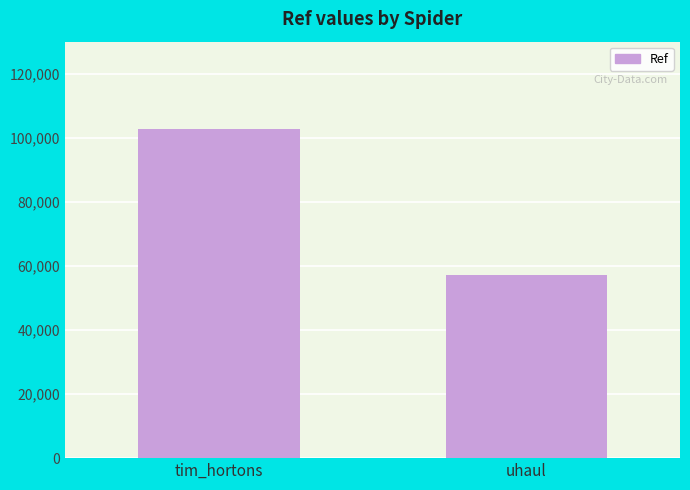

What is the label of the 1st bar from the right?

uhaul